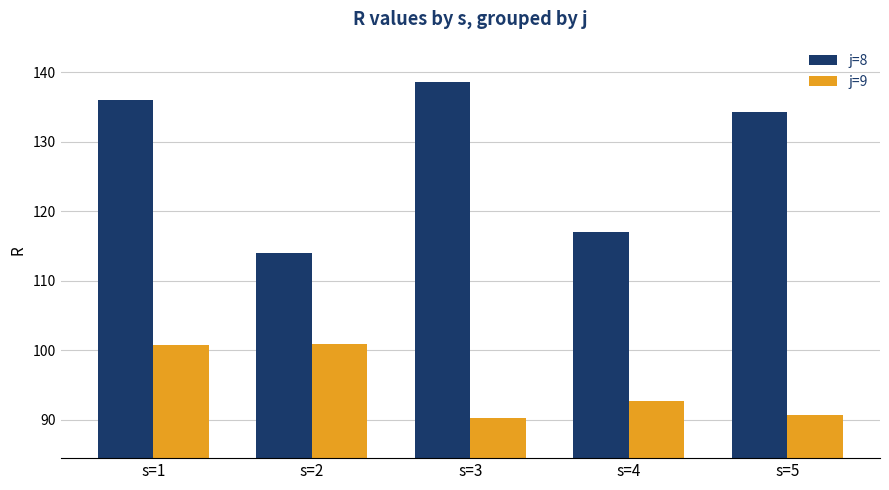

What are all the series names shown in the legend?

j=8, j=9